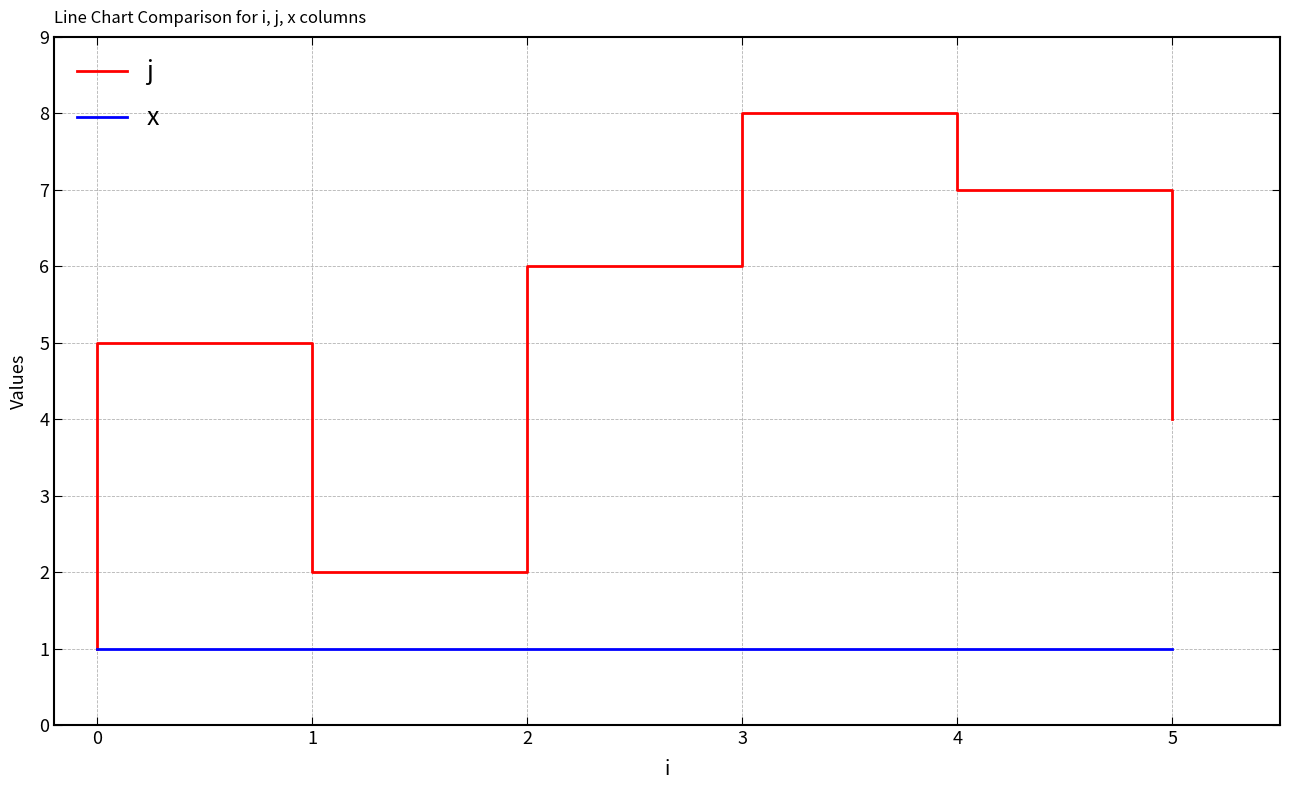

True or false: x has more than 1 points higher than both neighbors.

False